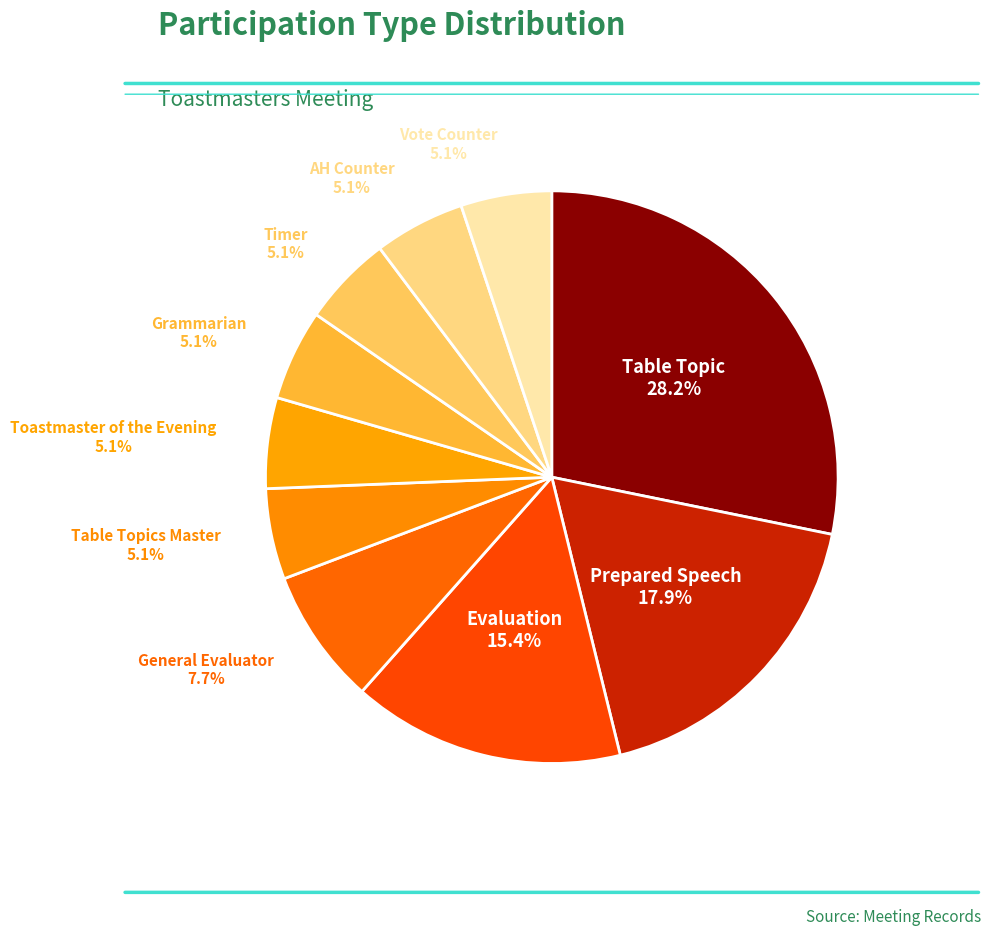

To the nearest percent, what is the combined percentage of Timer and Vote Counter?

10%